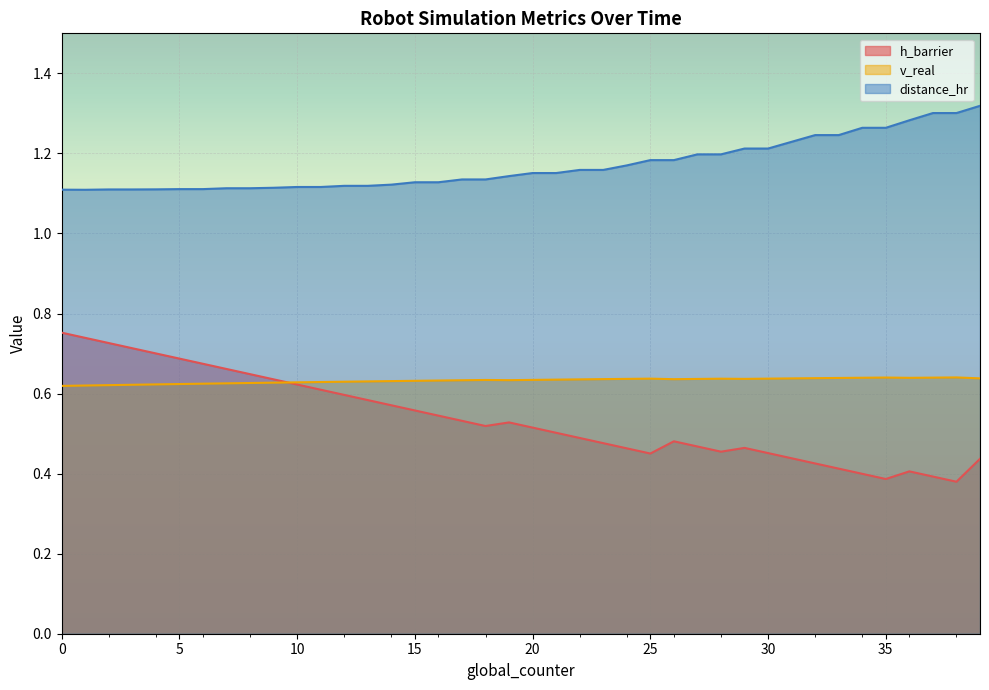

Reading right to left, transcribe all the data shown in this chart.

h_barrier: 39=0.4	38=0.4	37=0.4	36=0.4	35=0.4	34=0.4	33=0.4	32=0.4	31=0.4	30=0.5	29=0.5	28=0.5	27=0.5	26=0.5	25=0.5	24=0.5	23=0.5	22=0.5	21=0.5	20=0.5	19=0.5	18=0.5	17=0.5	16=0.5	15=0.6	14=0.6	13=0.6	12=0.6	11=0.6	10=0.6	9=0.6	8=0.6	7=0.7	6=0.7	5=0.7	4=0.7	3=0.7	2=0.7	1=0.7	0=0.8
v_real: 39=0.6	38=0.6	37=0.6	36=0.6	35=0.6	34=0.6	33=0.6	32=0.6	31=0.6	30=0.6	29=0.6	28=0.6	27=0.6	26=0.6	25=0.6	24=0.6	23=0.6	22=0.6	21=0.6	20=0.6	19=0.6	18=0.6	17=0.6	16=0.6	15=0.6	14=0.6	13=0.6	12=0.6	11=0.6	10=0.6	9=0.6	8=0.6	7=0.6	6=0.6	5=0.6	4=0.6	3=0.6	2=0.6	1=0.6	0=0.6
distance_hr: 39=1.3	38=1.3	37=1.3	36=1.3	35=1.3	34=1.3	33=1.2	32=1.2	31=1.2	30=1.2	29=1.2	28=1.2	27=1.2	26=1.2	25=1.2	24=1.2	23=1.2	22=1.2	21=1.2	20=1.2	19=1.1	18=1.1	17=1.1	16=1.1	15=1.1	14=1.1	13=1.1	12=1.1	11=1.1	10=1.1	9=1.1	8=1.1	7=1.1	6=1.1	5=1.1	4=1.1	3=1.1	2=1.1	1=1.1	0=1.1